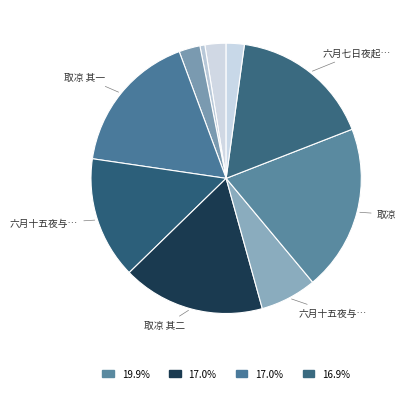

How many slices are in this pie chart?

10